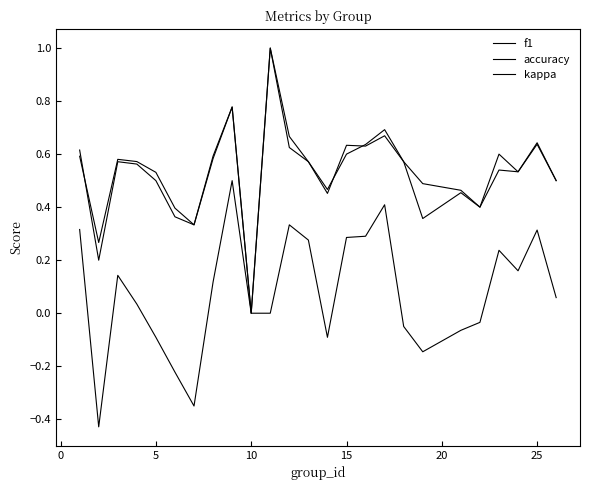

How many lines are shown in the chart?

3